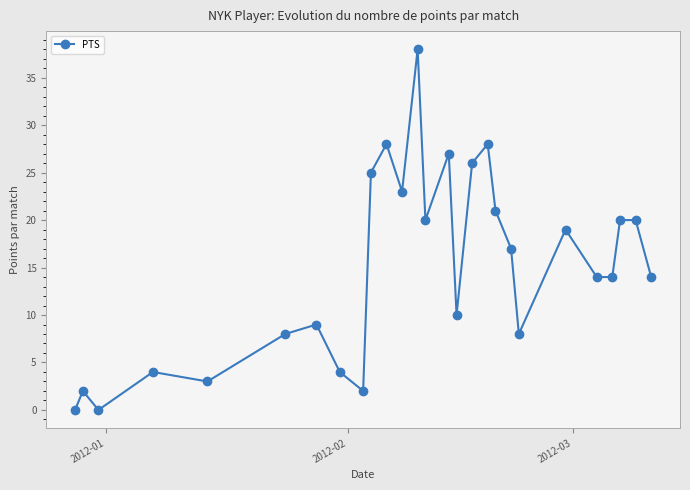

What is the sum of all values?

404